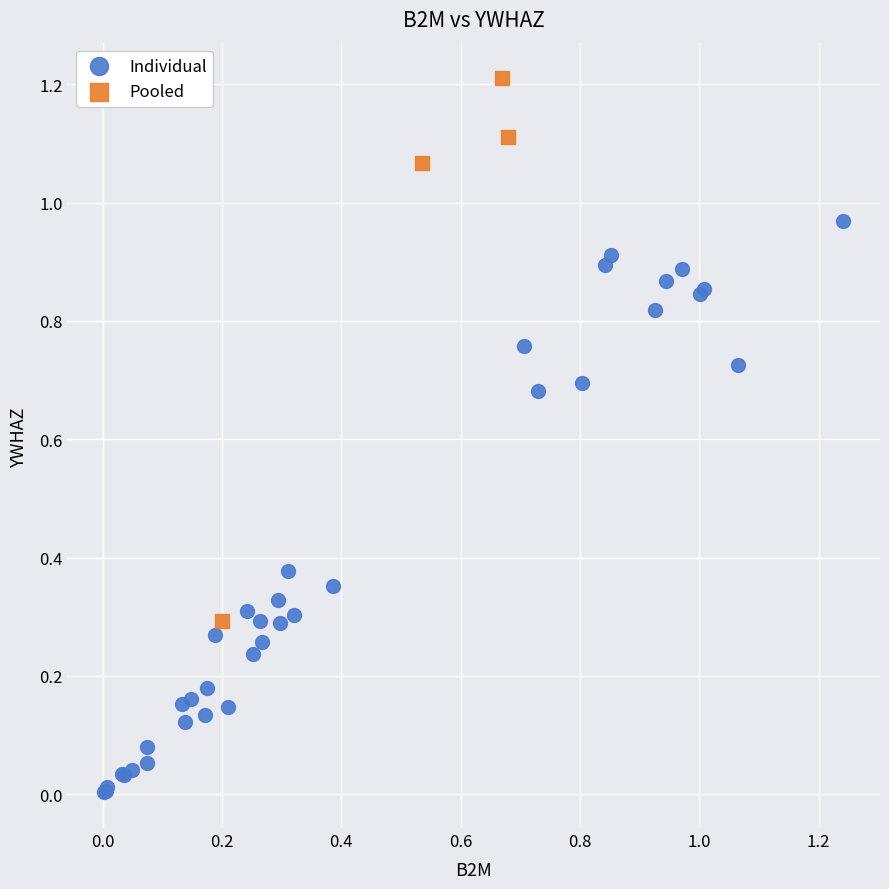

Which series contains the lowest Y value?

Individual